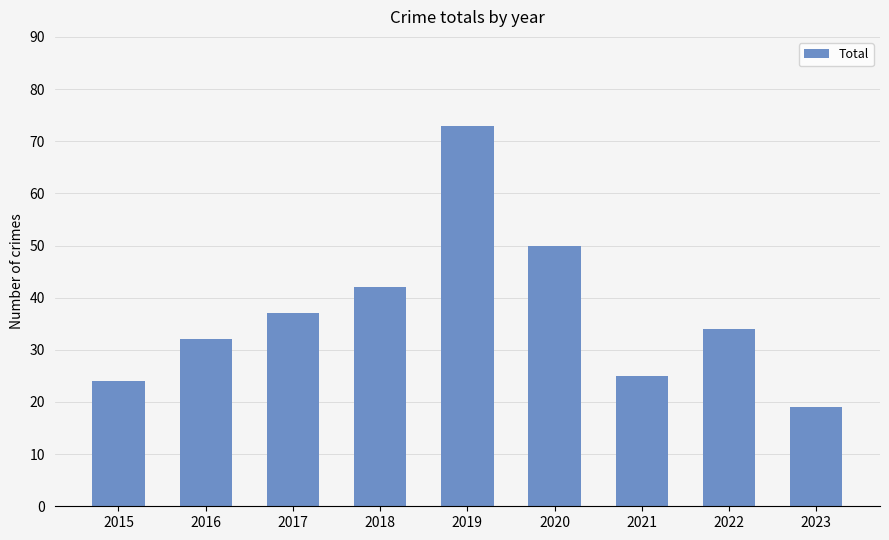

List the labels in order of value, largest first.

2019, 2020, 2018, 2017, 2022, 2016, 2021, 2015, 2023